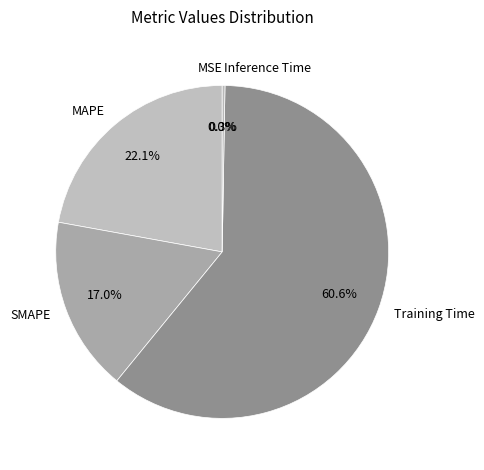

How much of the chart is everything except SMAPE?

83.0%